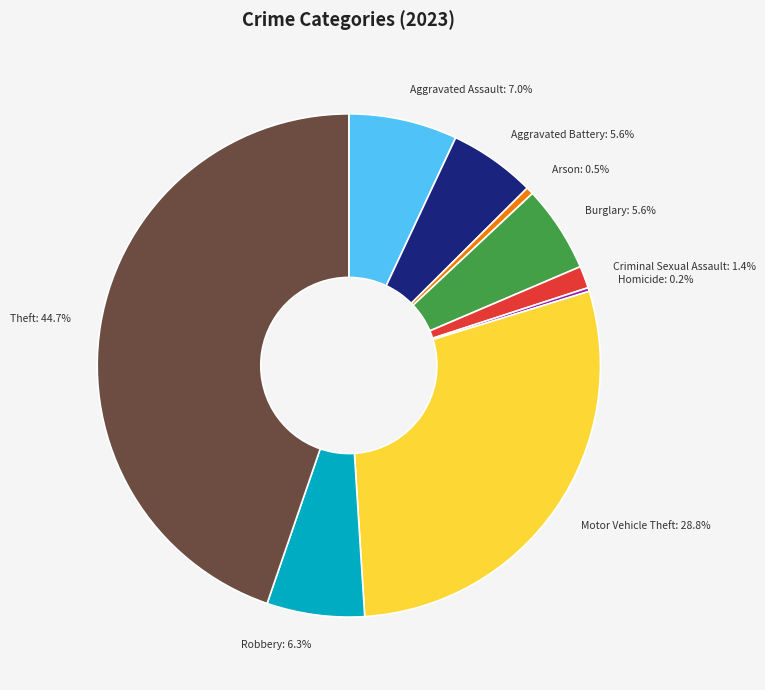

Do Motor Vehicle Theft and Theft together represent more than half of the pie?

Yes